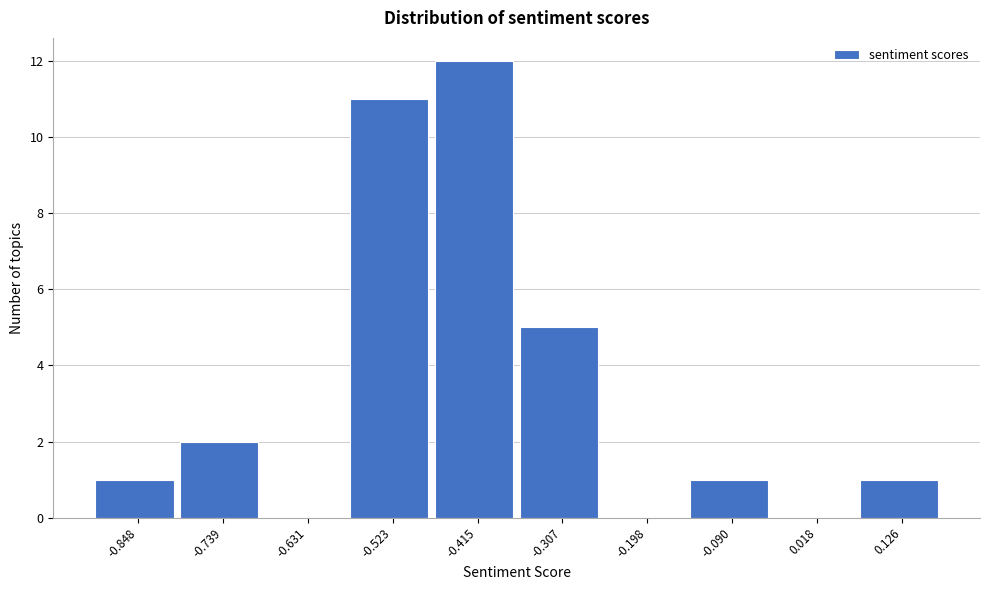

Reading right to left, list all the values displayed in this chart.

0.126=1	0.018=0	-0.090=1	-0.198=0	-0.307=5	-0.415=12	-0.523=11	-0.631=0	-0.739=2	-0.848=1